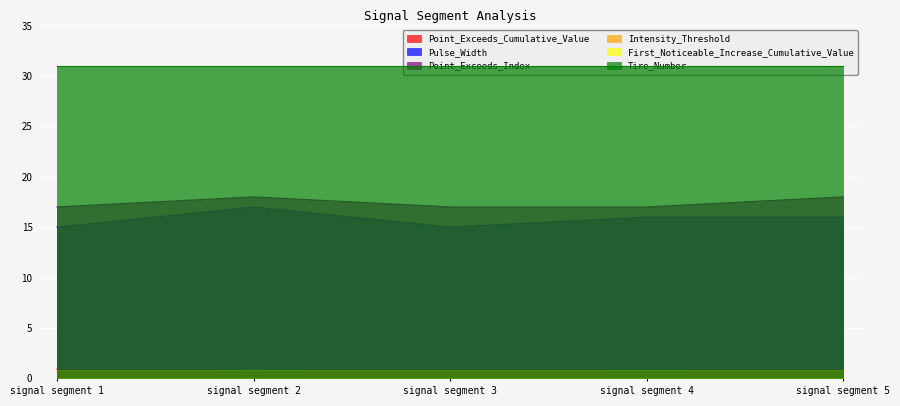

What is the minimum value for Point_Exceeds_Index?

17.0